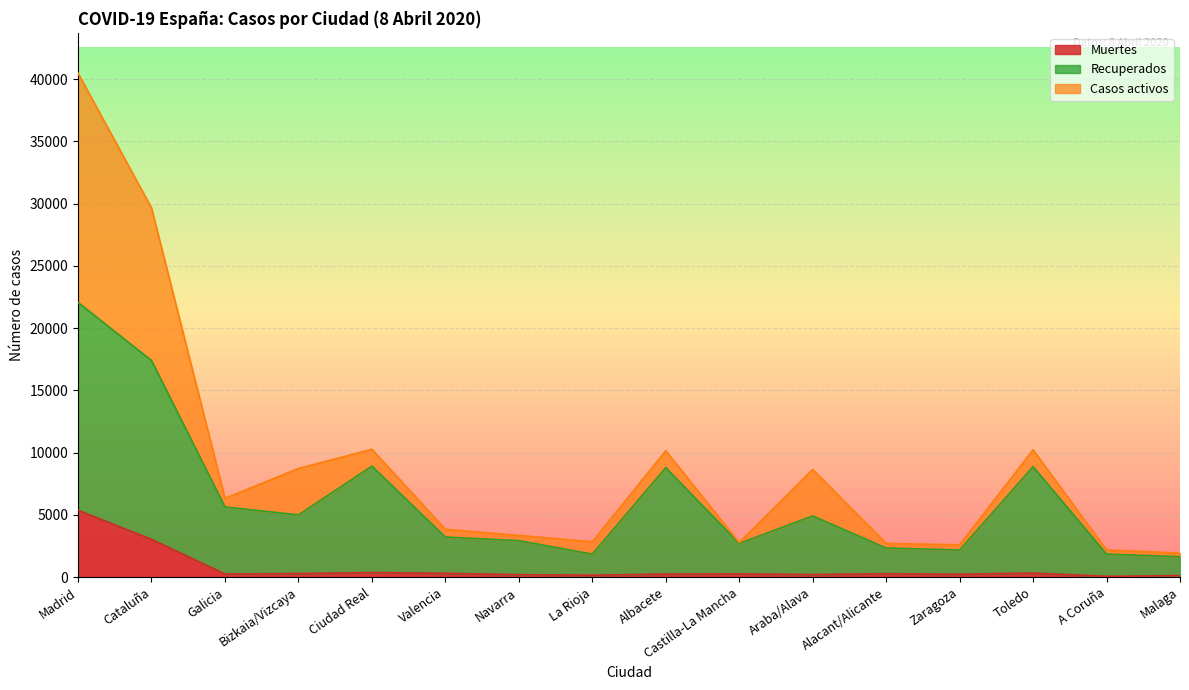

What is the lowest value of the Muertes series?

67